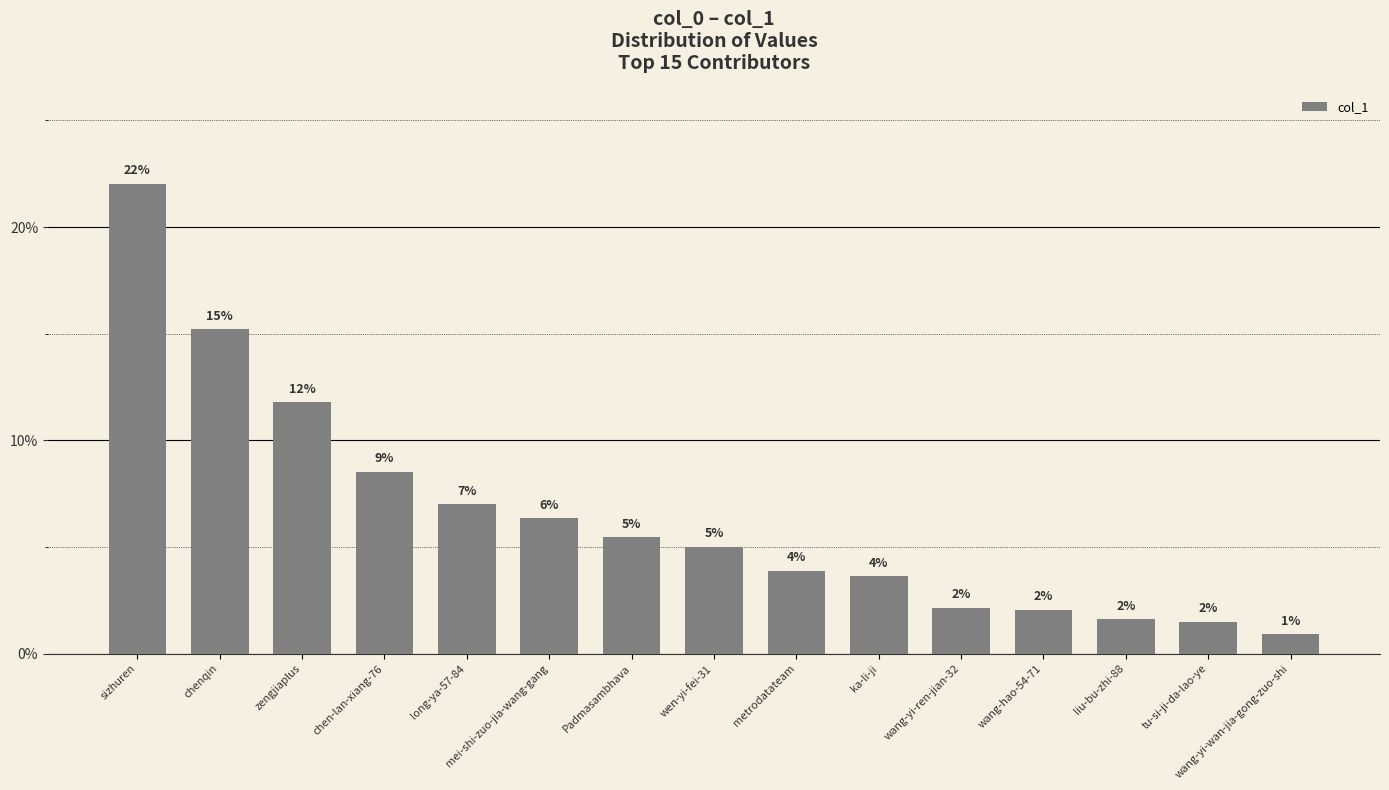

What is the difference between the maximum and second lowest values?

20.5